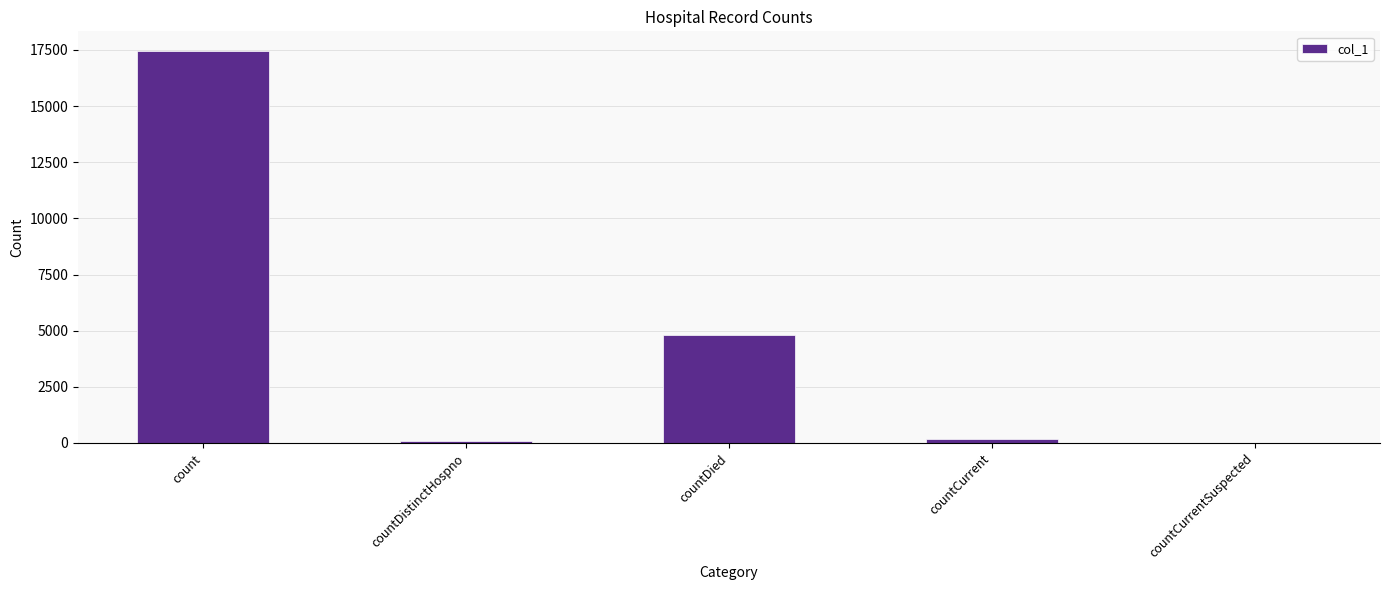

How many distinct data groups are displayed?

1